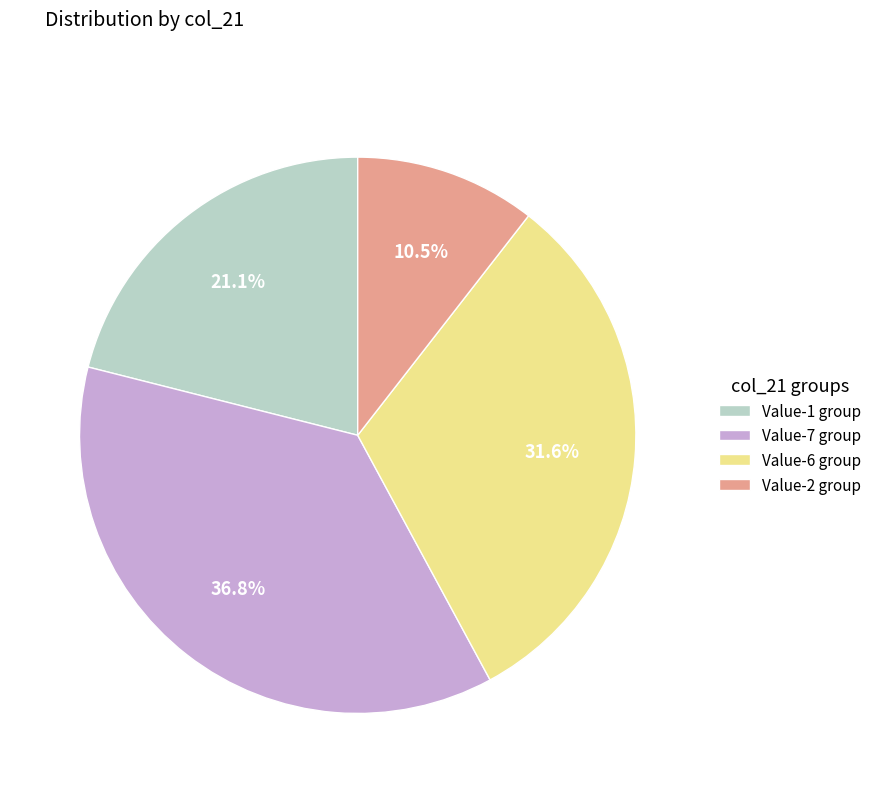

Between Value-2 group and Value-7 group, which is larger?

Value-7 group